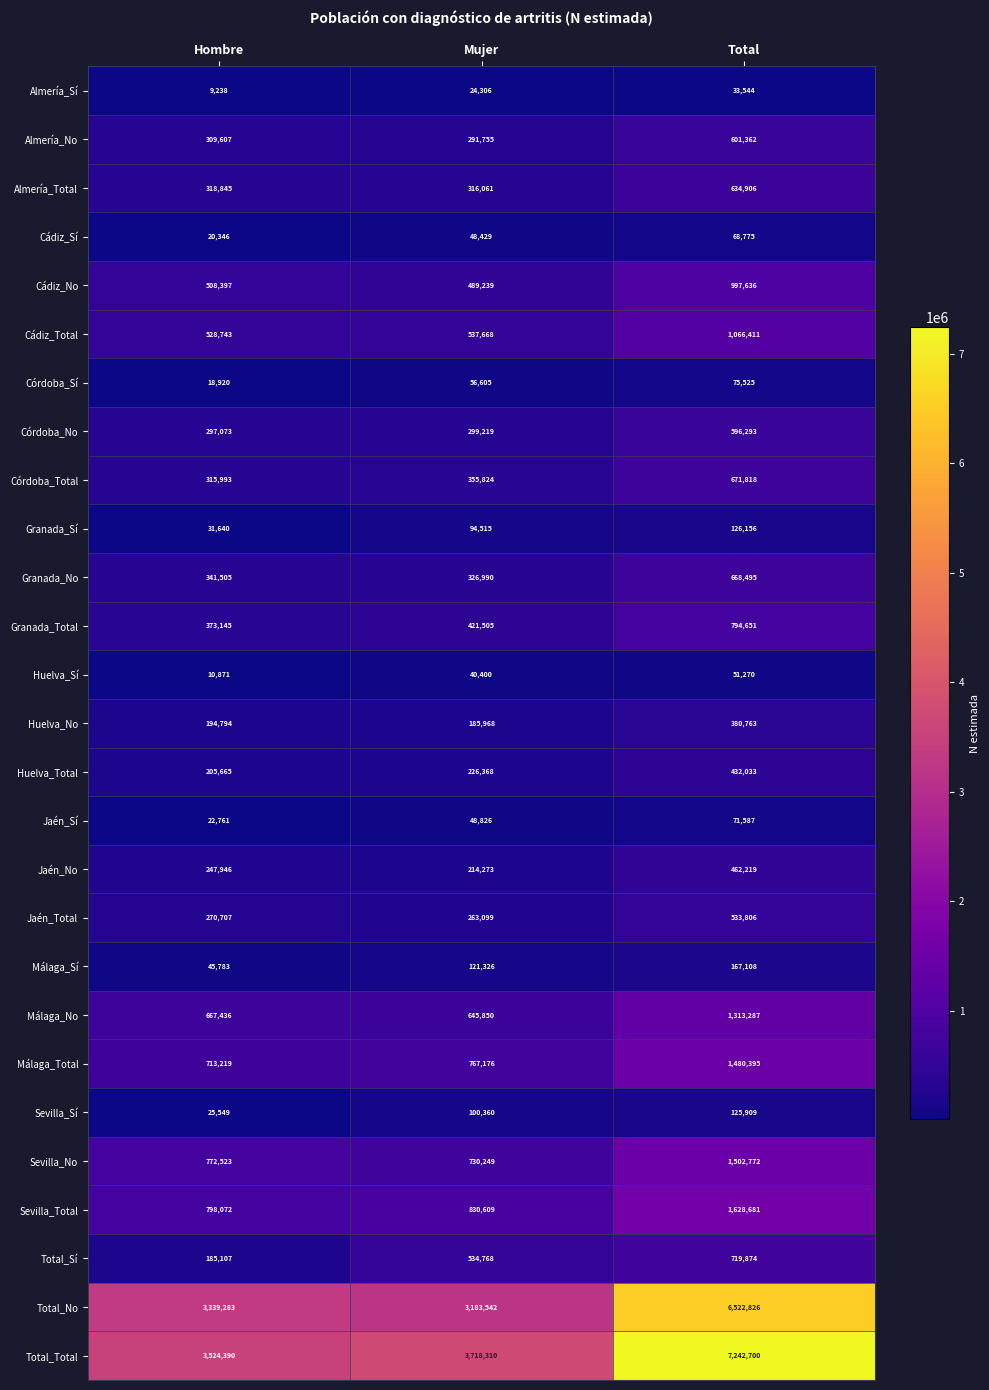

List the series in order of their peak value, lowest first.

Almería_Sí, Huelva_Sí, Cádiz_Sí, Jaén_Sí, Córdoba_Sí, Sevilla_Sí, Granada_Sí, Málaga_Sí, Huelva_No, Huelva_Total, Jaén_No, Jaén_Total, Córdoba_No, Almería_No, Almería_Total, Granada_No, Córdoba_Total, Total_Sí, Granada_Total, Cádiz_No, Cádiz_Total, Málaga_No, Málaga_Total, Sevilla_No, Sevilla_Total, Total_No, Total_Total